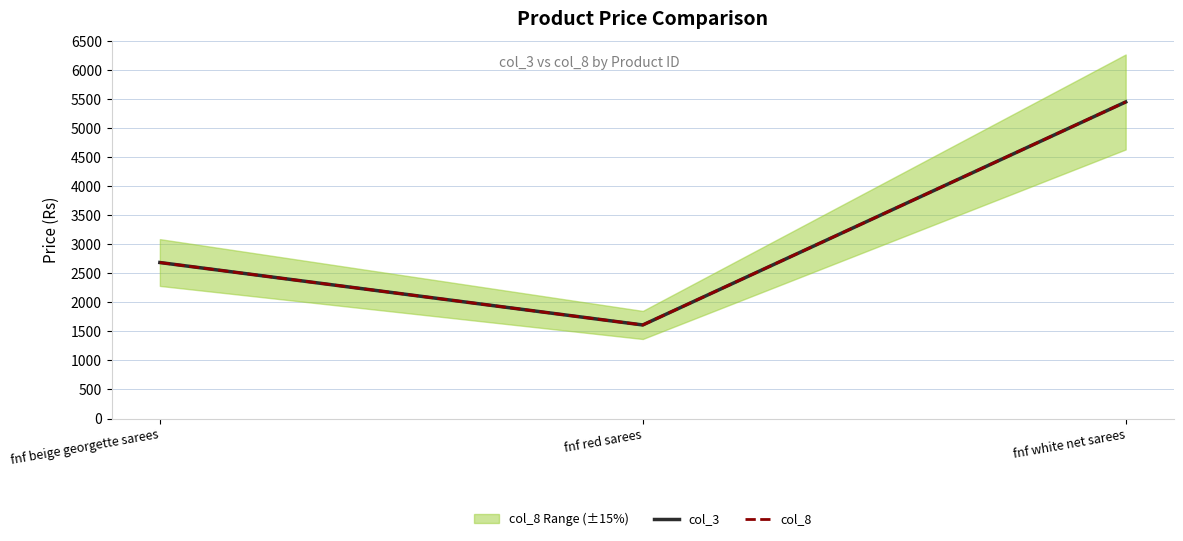

What is the maximum value for col_8?

5455